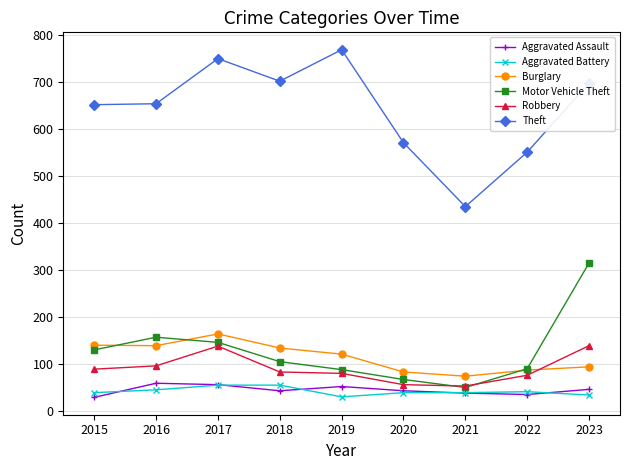

What is the difference between the highest and lowest values at 2018?

659